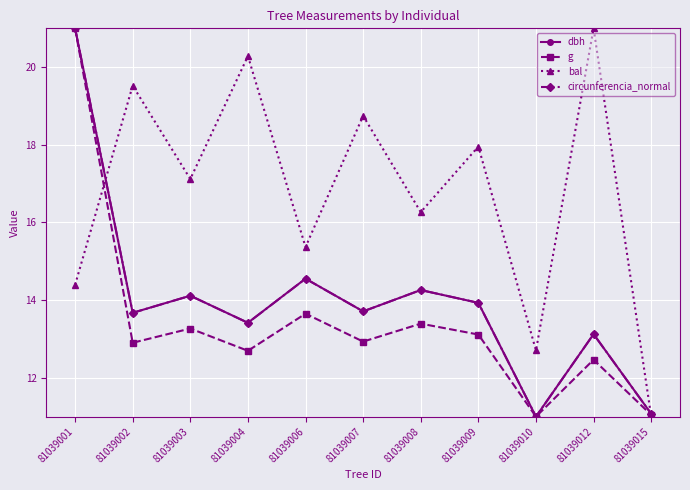

How many lines are shown in the chart?

4